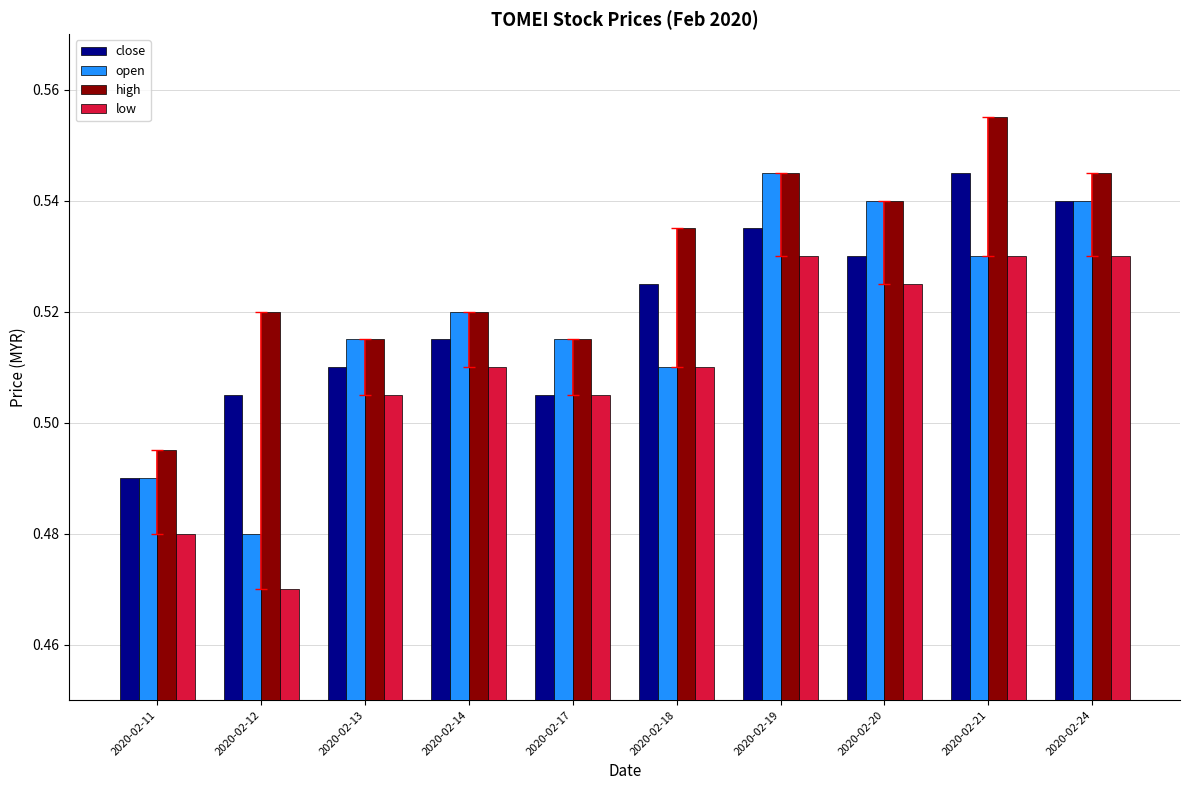

Which series has the largest total across all categories?

high